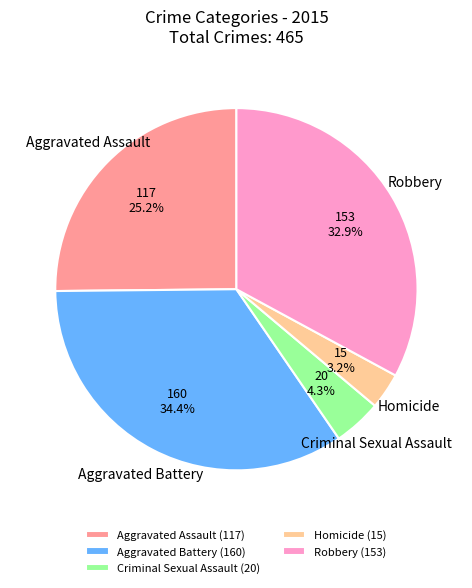

To the nearest percent, what is the difference between the largest and smallest slice percentages?

31%